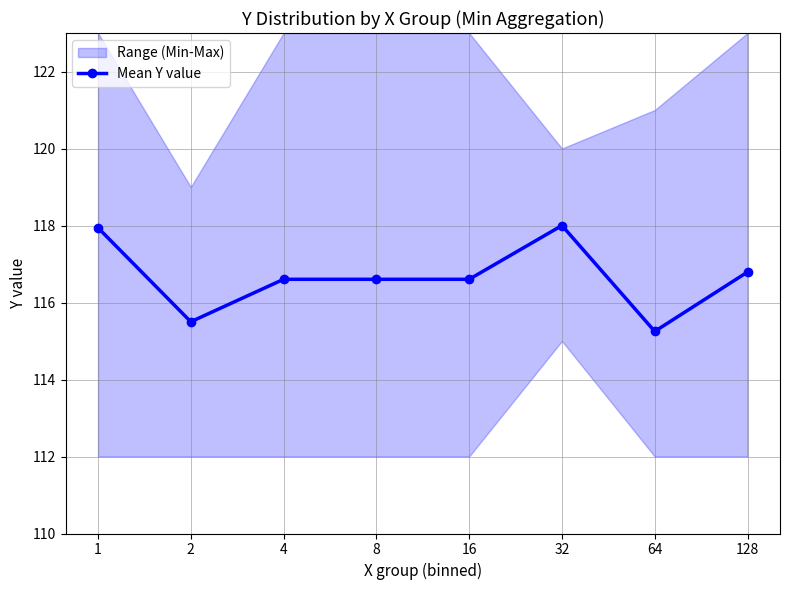

True or false: the data has more than 2 interior local peaks.

False